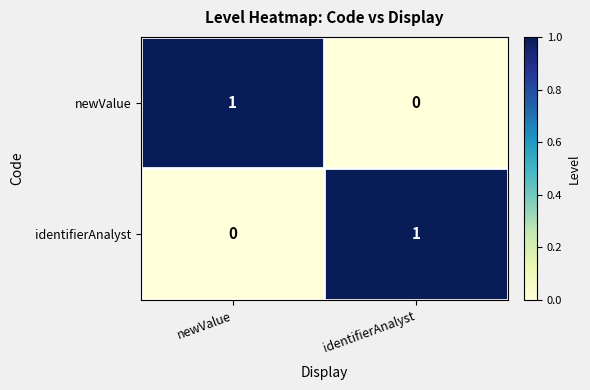

Is the value of newValue at identifierAnalyst greater than the value of identifierAnalyst at identifierAnalyst?

No